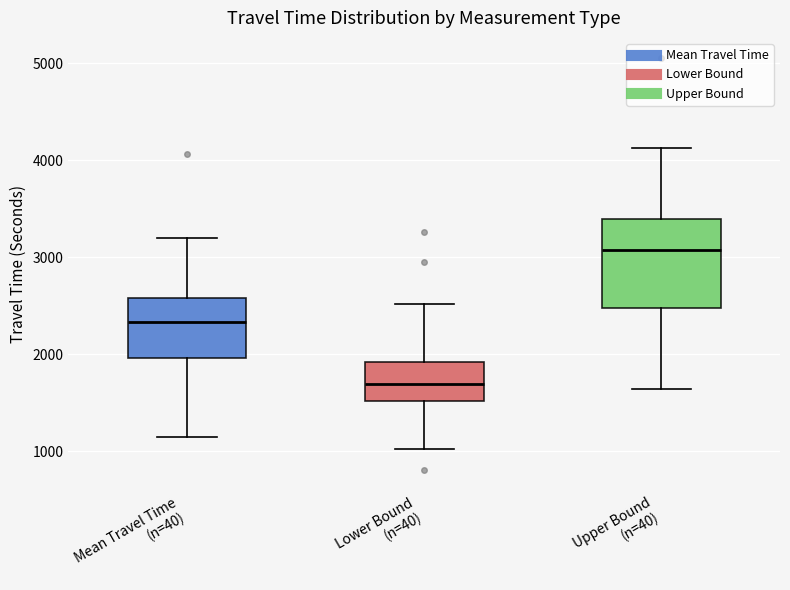

Which box is the tallest, from its lower edge to its upper edge?

Upper Bound (n=40)